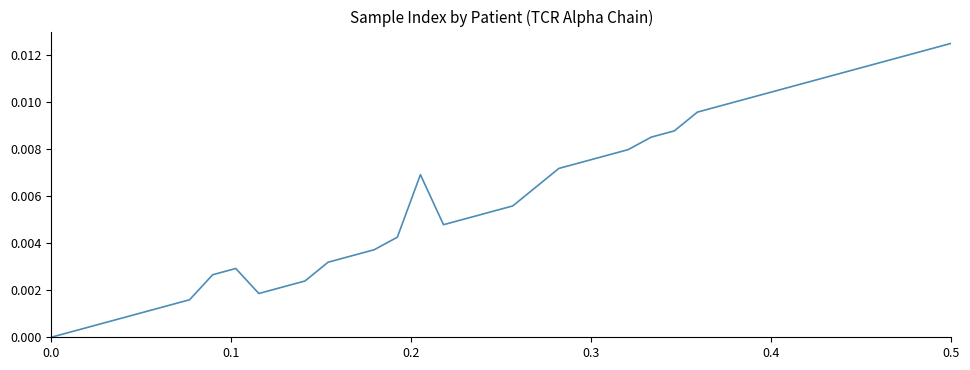

How many positive values are there?

39